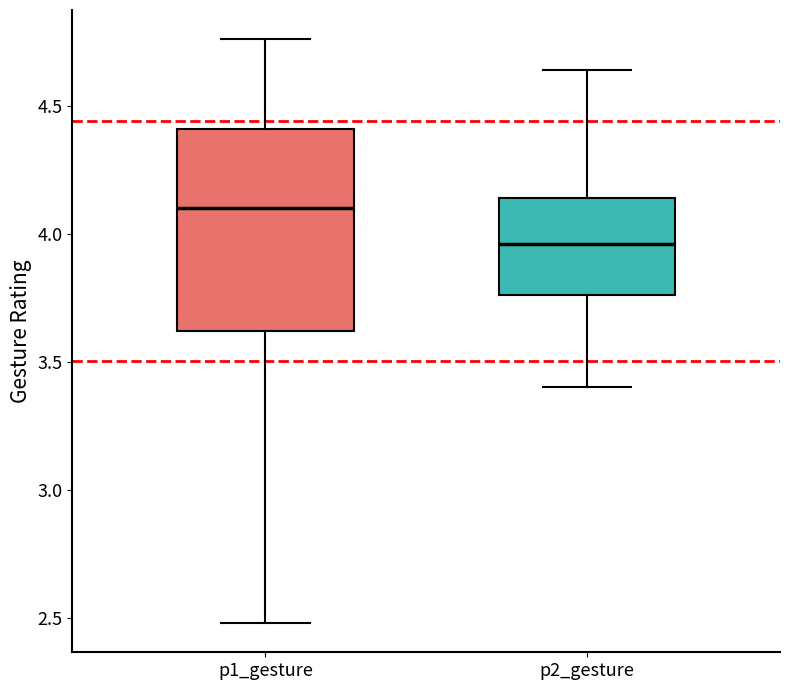

Where does the median line of the box for p2_gesture sit on the y-axis? The values are not printed on the chart, so give them approximately, as read against the axis.

3.95